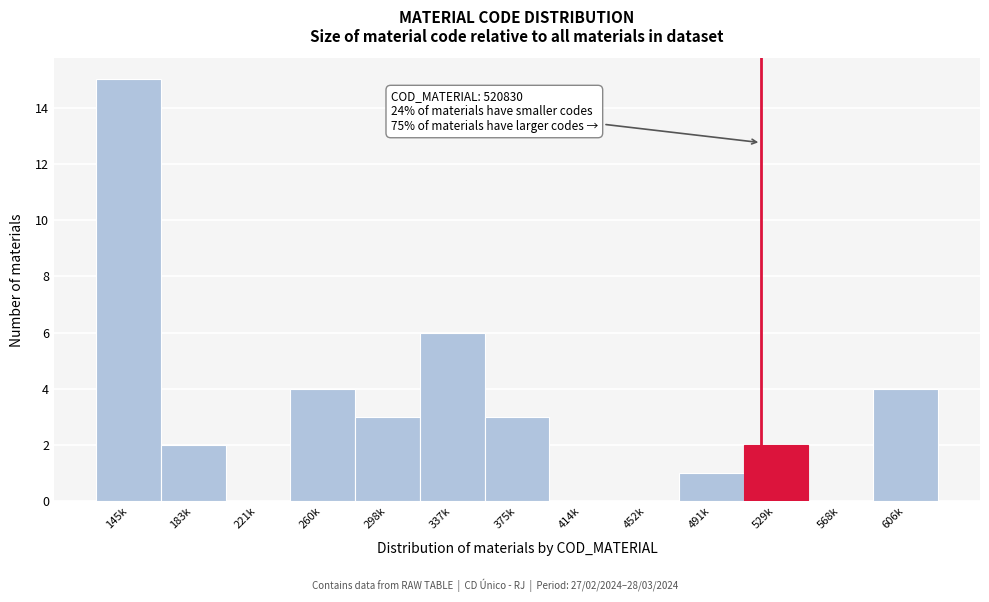

Reading right to left, what are all the values shown in this chart?

606k=4	568k=0	529k=2	491k=1	452k=0	414k=0	375k=3	337k=6	298k=3	260k=4	221k=0	183k=2	145k=15